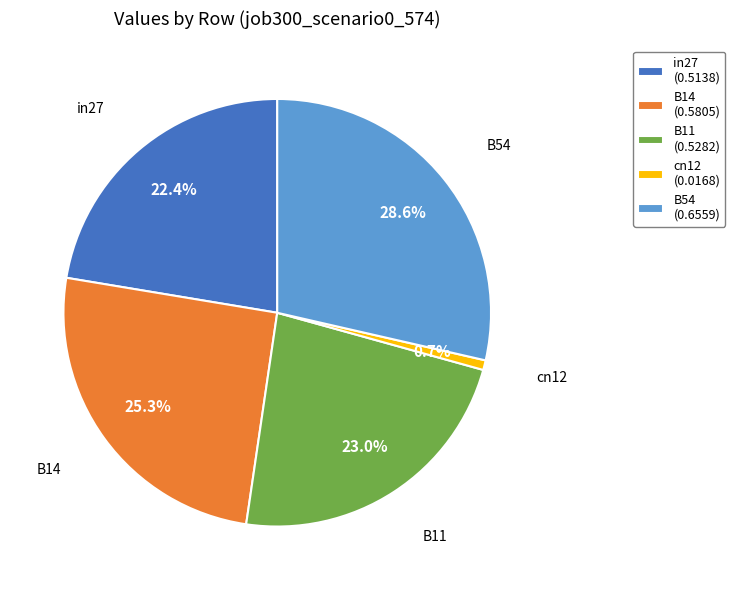

Is it true that cn12 is 1% of the pie?

True